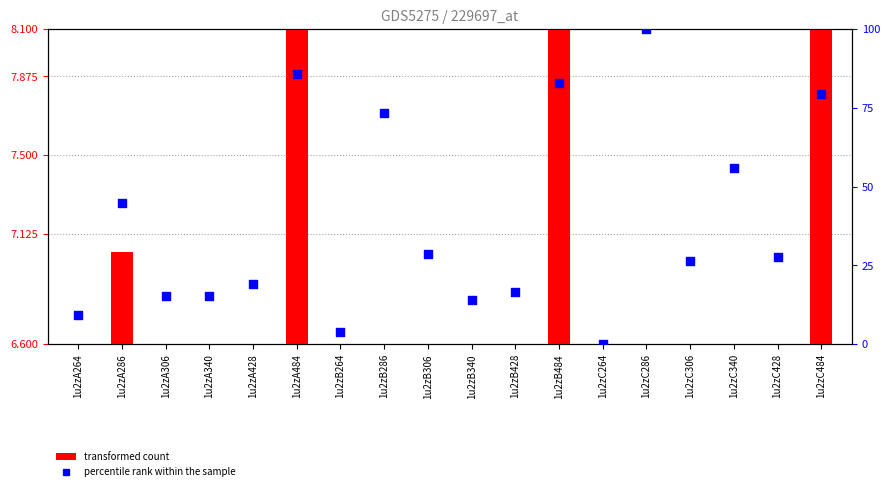

Which has a higher value, 1u2zC264 or 1u2zA484?

1u2zA484